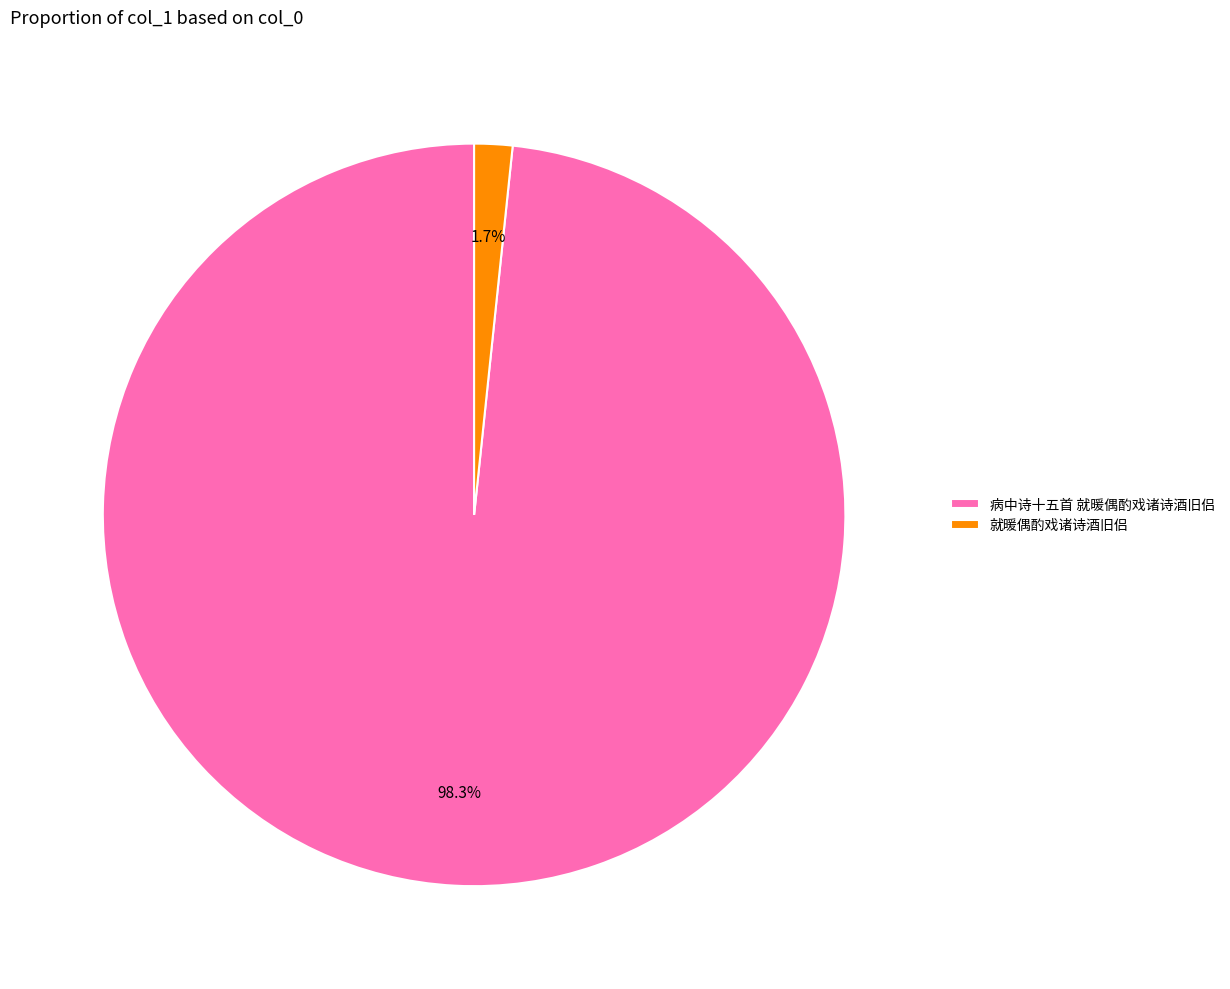

Count the number of slices in the pie.

2